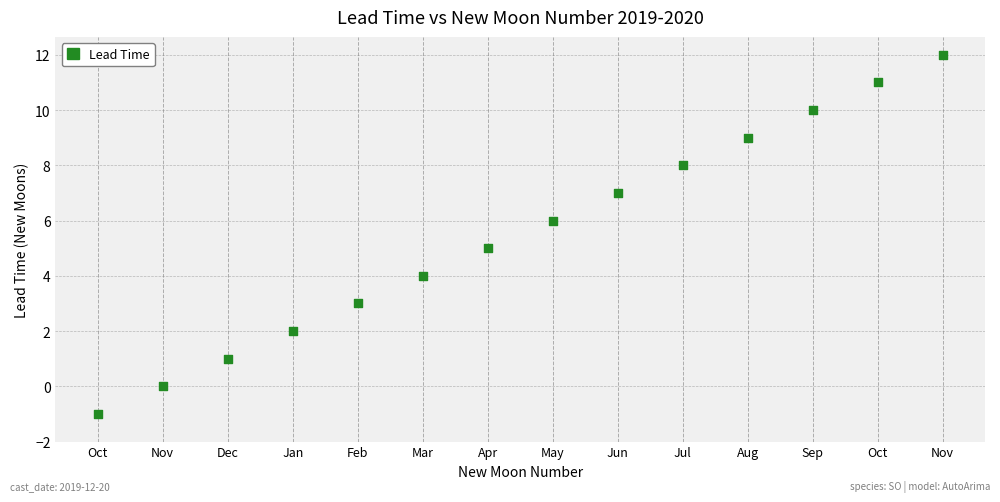

What is the range of Y values (max minus min)?

13